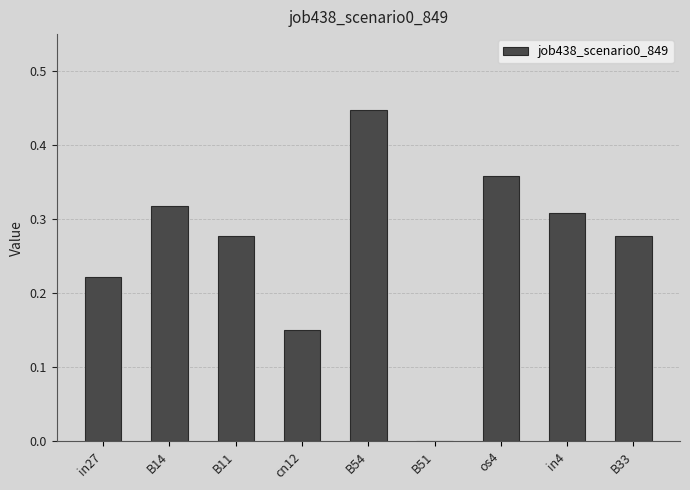

What is the sum of the values at os4 and B11?

0.6